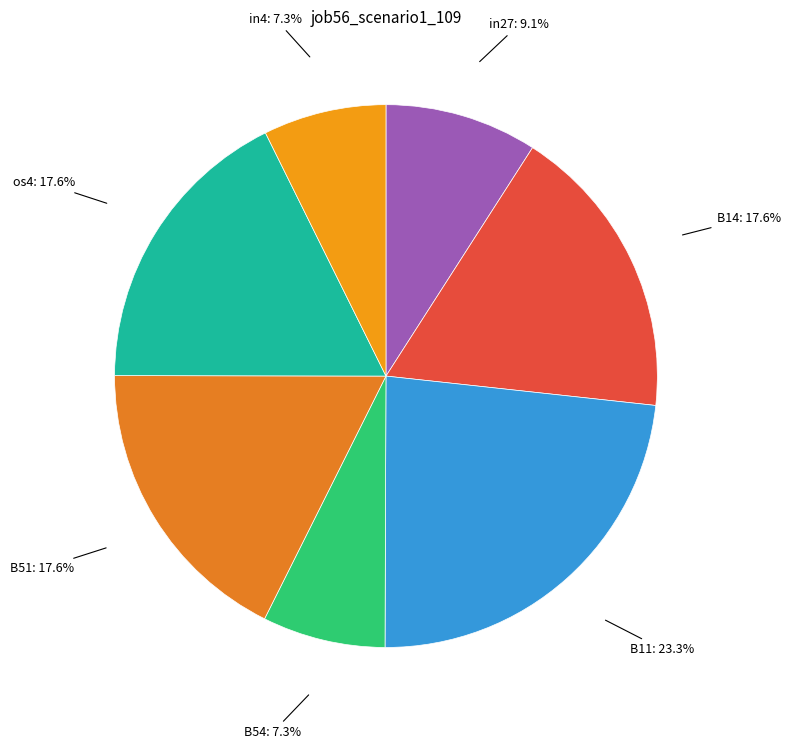

How many segments does this pie chart have?

7